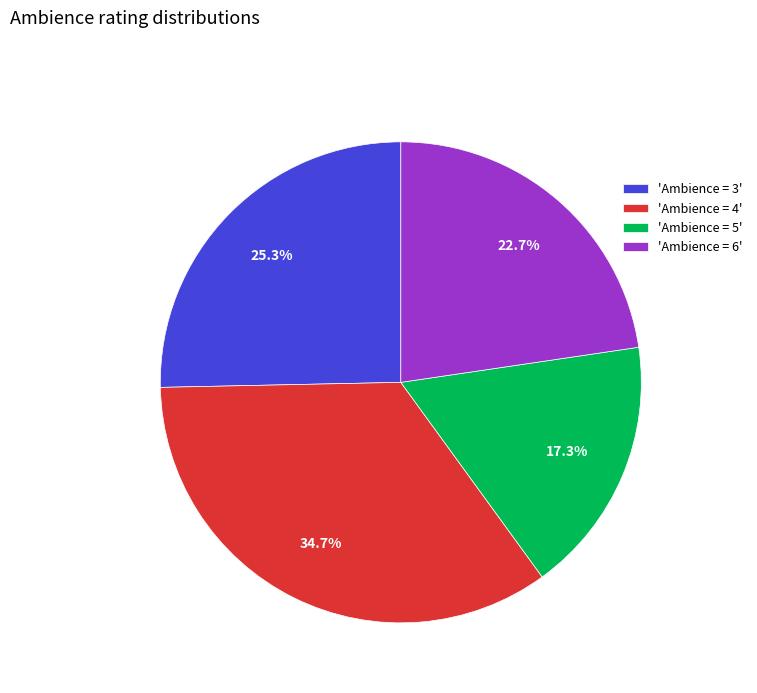

What is the largest slice in the pie chart?

'Ambience = 4'